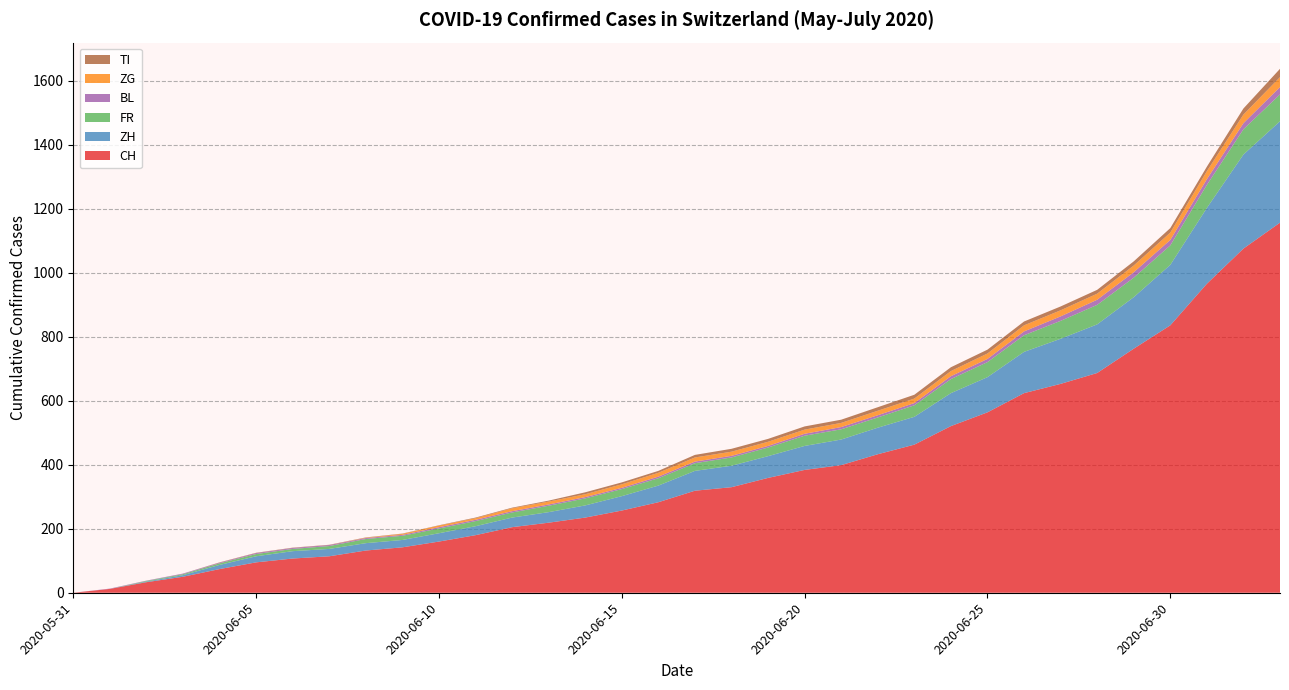

Reading left to right, extract all data points from this chart.

CH: 0	12	33	50	74	95	107	114	132	142	160	180	205	219	235	257	283	319	330	359	384	399	433	463	521	564	624	653	687	763	836	966	1076	1157
ZH: 0	0	2	5	13	19	23	23	23	23	26	28	30	33	38	45	52	62	67	68	75	80	83	87	103	110	129	141	152	161	189	237	294	317
FR: 0	0	2	3	5	7	7	9	13	13	15	16	16	20	22	22	23	24	26	27	32	32	32	36	44	47	52	56	61	61	61	72	79	84
BL: 0	1	1	2	2	3	3	3	3	3	4	4	4	4	4	4	5	5	5	5	6	7	7	7	9	10	12	14	16	17	17	18	19	23
ZG: 0	0	0	0	0	0	0	0	1	3	5	5	9	9	9	11	12	13	13	13	13	13	14	14	16	17	19	19	19	21	23	25	27	31
TI: 0	0	0	0	1	1	1	1	1	1	1	2	2	3	6	6	6	8	9	9	10	10	11	12	12	12	12	12	12	13	14	14	19	26